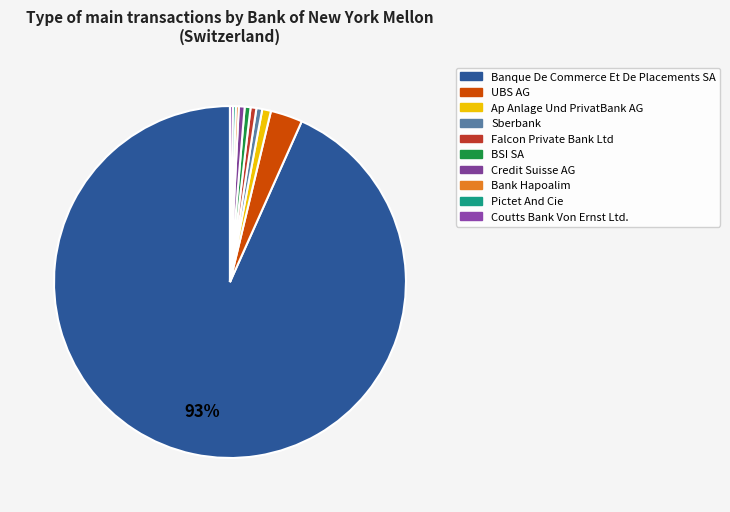

What is the smallest slice in the pie chart?

Bank Hapoalim